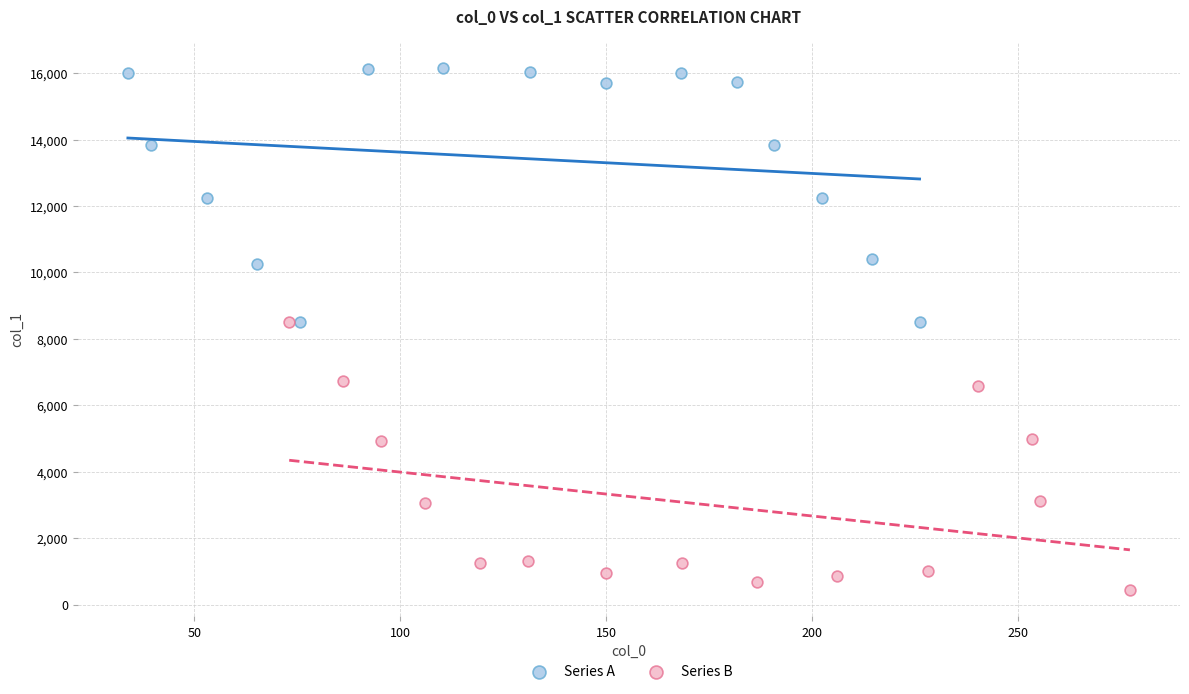

Which series contains the lowest Y value?

Series B